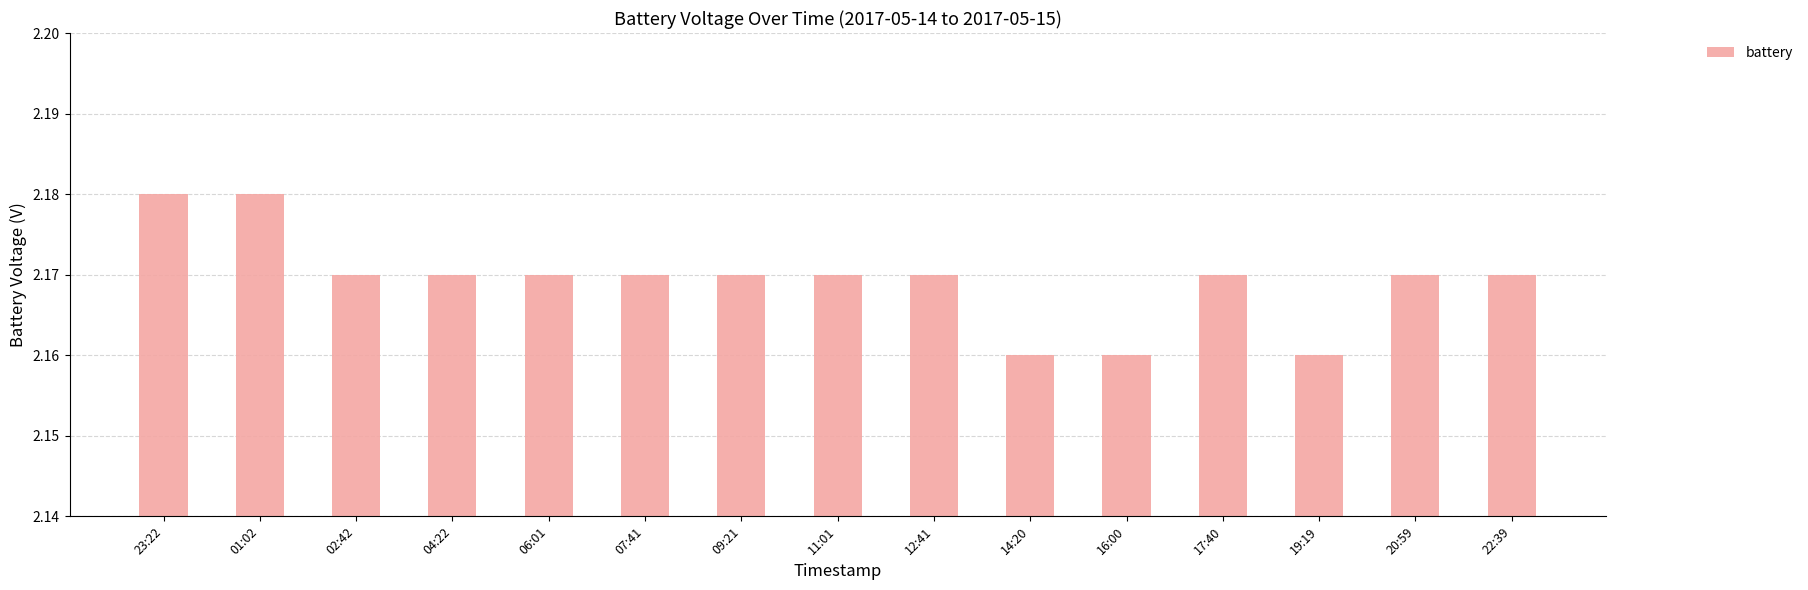

Approximately how many times larger is the value at 07:41 compared to 04:22?

1.0